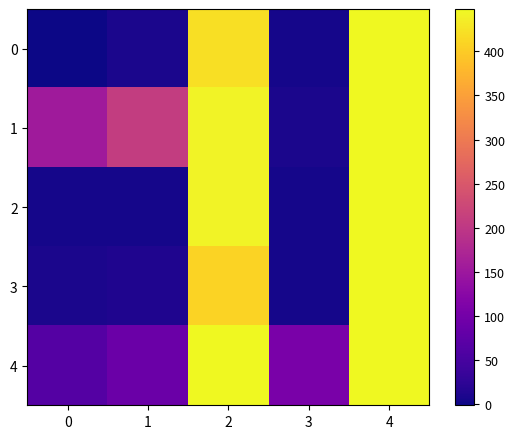

Reading left to right, what are all the values shown in this chart?

0: 0=-1	1=8	2=421	3=6	4=448
1: 0=155	1=208	2=442	3=9	4=448
2: 0=6	1=5	2=442	3=5	4=448
3: 0=9	1=12	2=409	3=6	4=448
4: 0=64	1=90	2=448	3=106	4=448